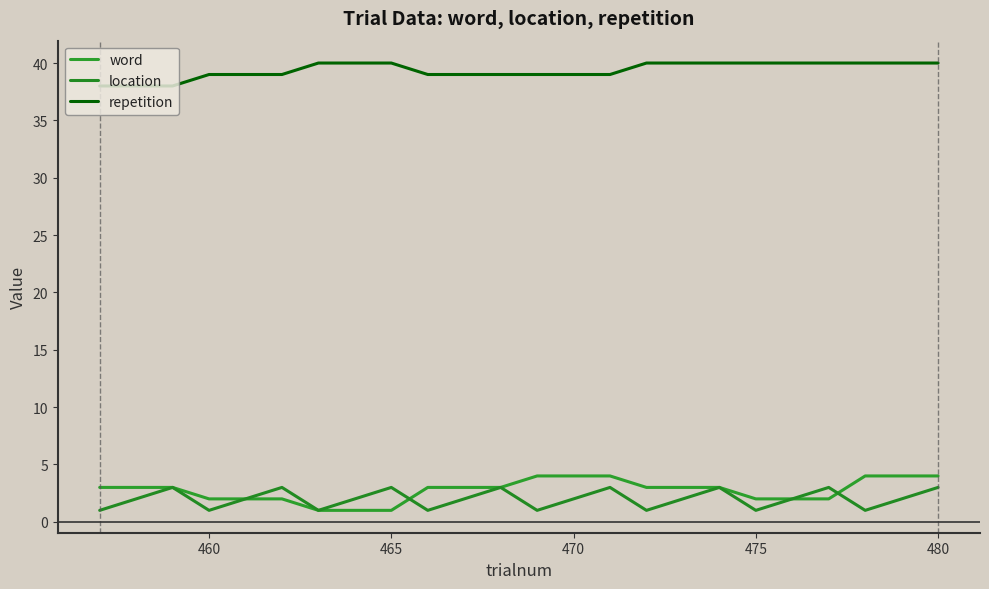

What is the average value of the repetition series?

39